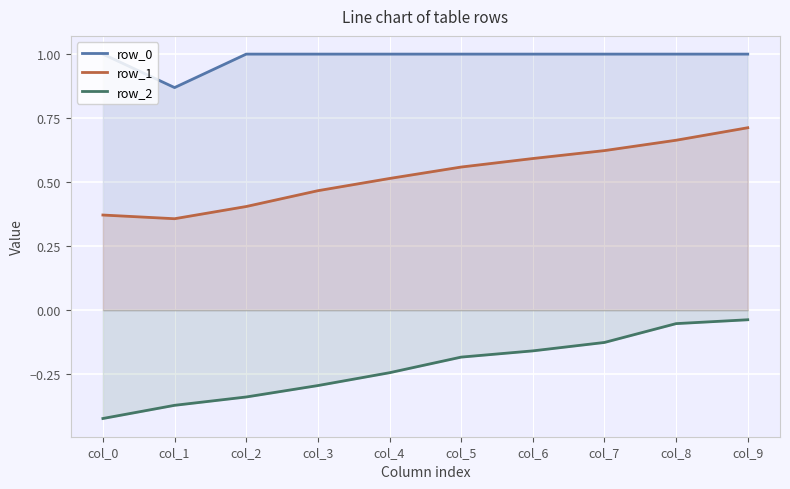

Which series has the largest total across all categories?

row_0